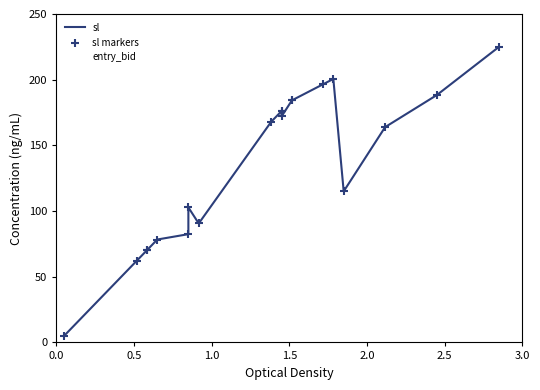

Which series contains the highest Y value?

sl